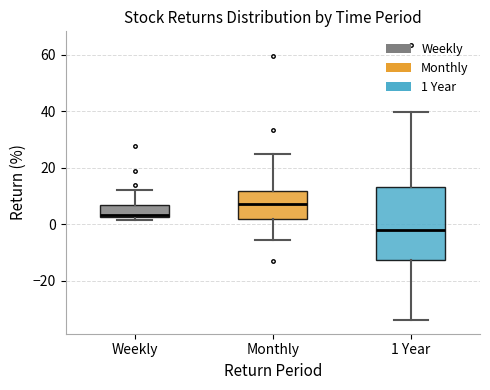

Which box's median line is the lowest?

1 Year